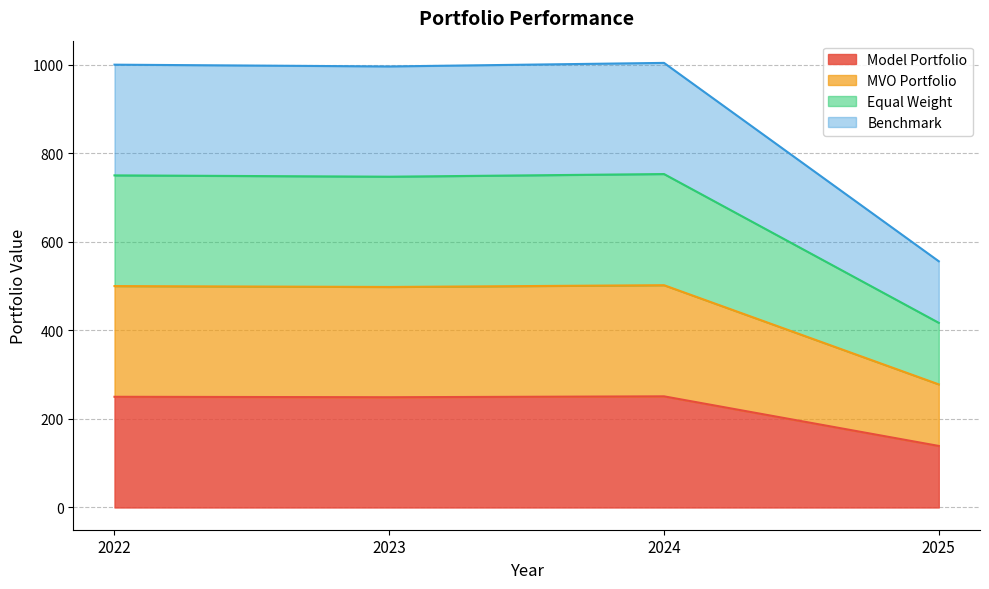

Which has a higher value, 2025 or 2022?

2022